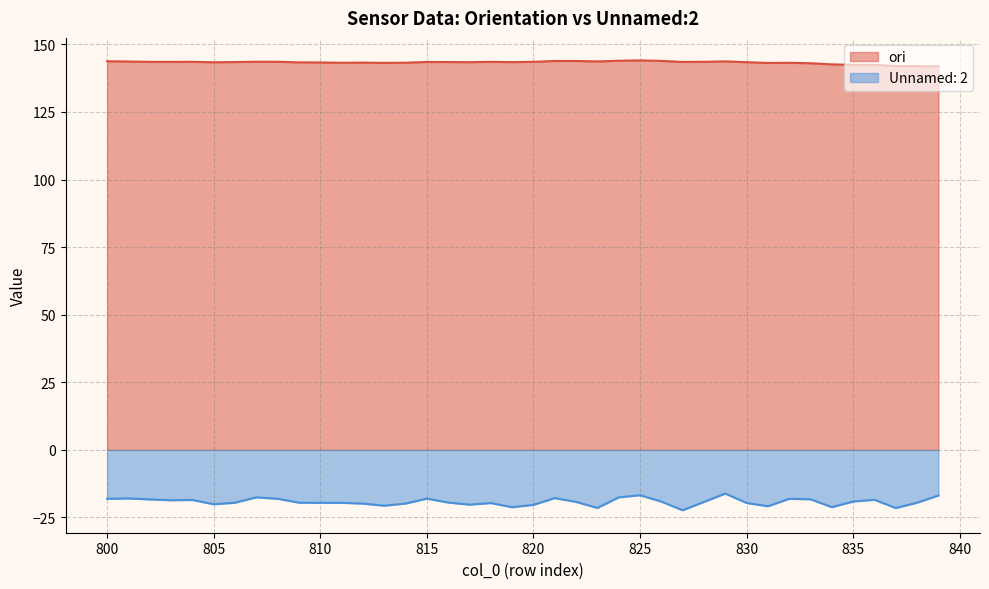

In Unnamed: 2, how many points are higher than both neighbors (excluding endpoints)?

11